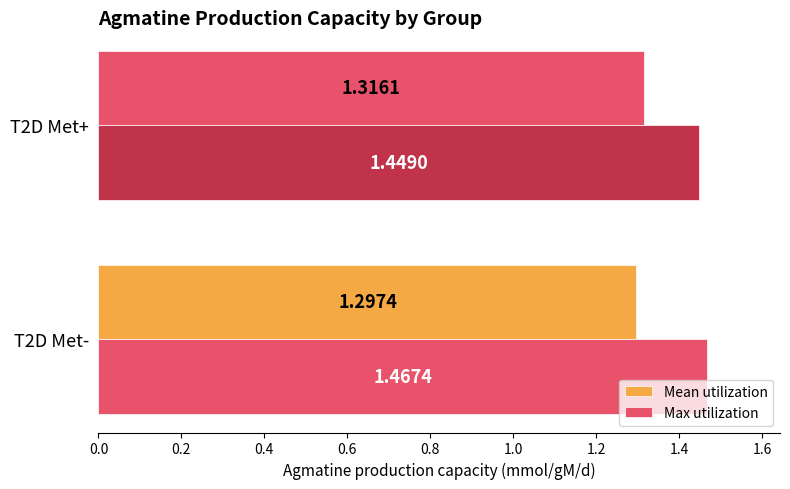

Count the number of categories in the chart.

2